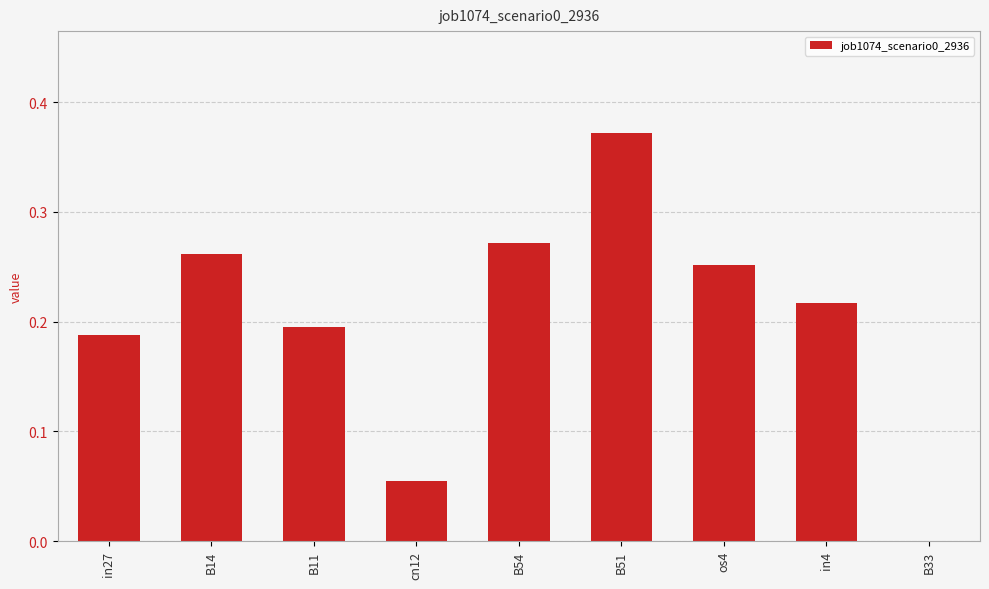

Which category has the highest value across all series?

B51